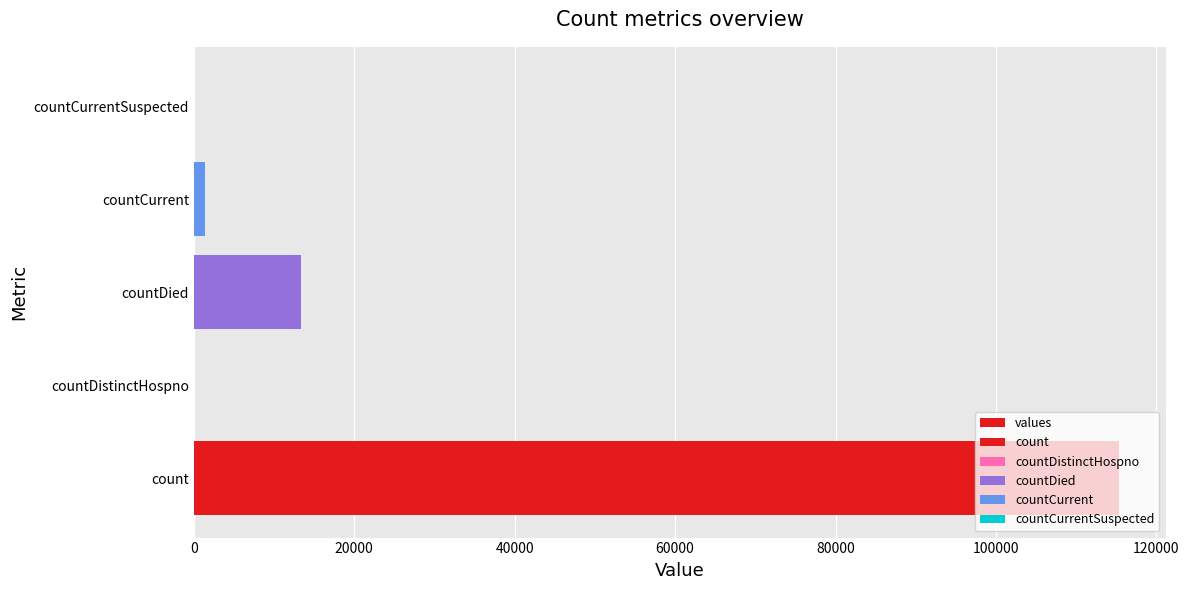

What is the change in value from count to countDistinctHospno?

-115379